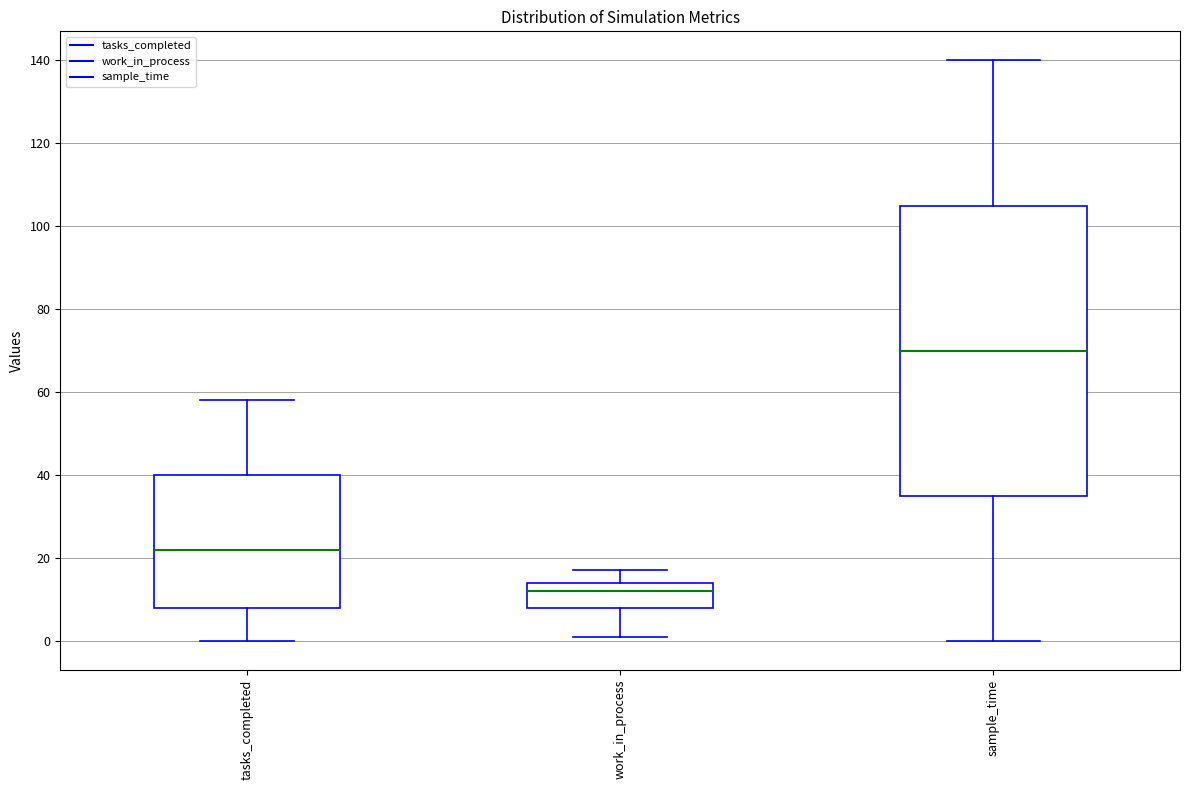

Where does the lower whisker of the box for tasks_completed end on the y-axis? The values are not printed on the chart, so give them approximately, as read against the axis.

0